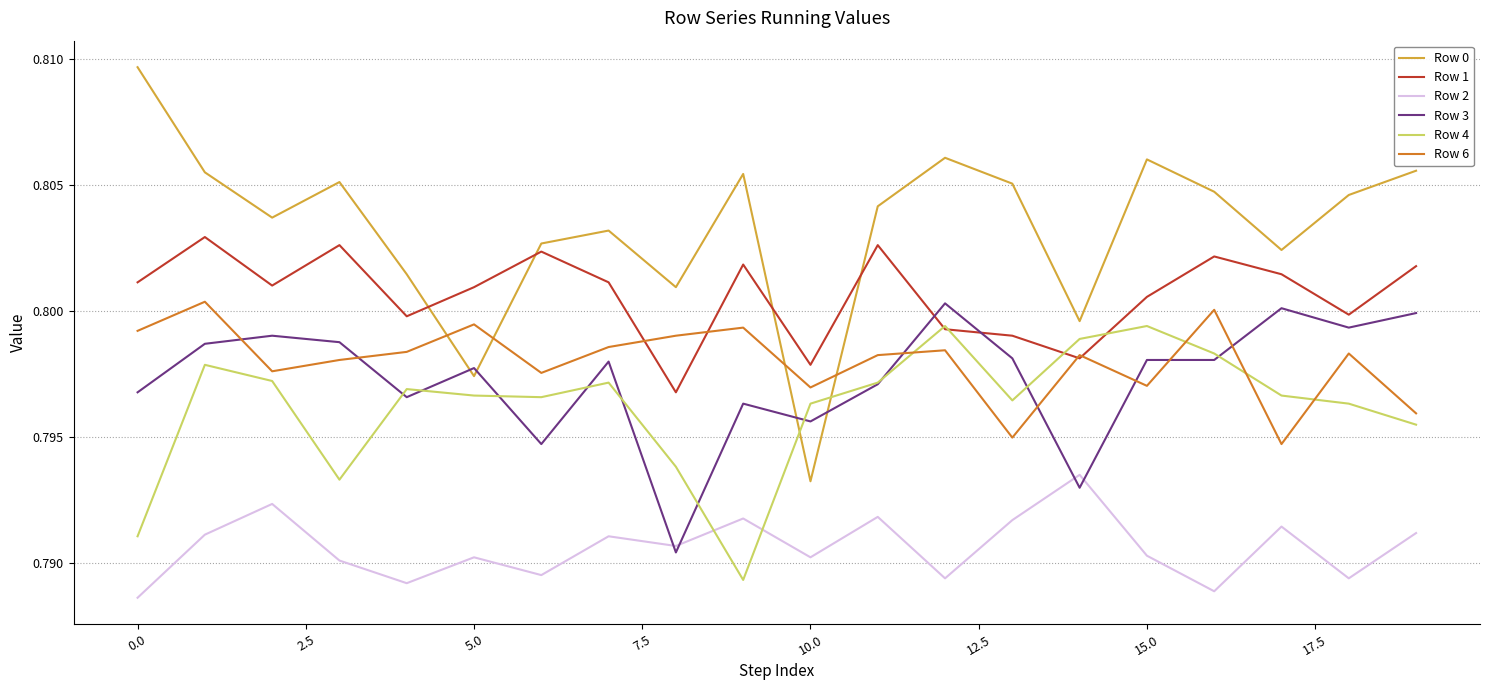

Which series has the largest range (max minus min)?

Row 0